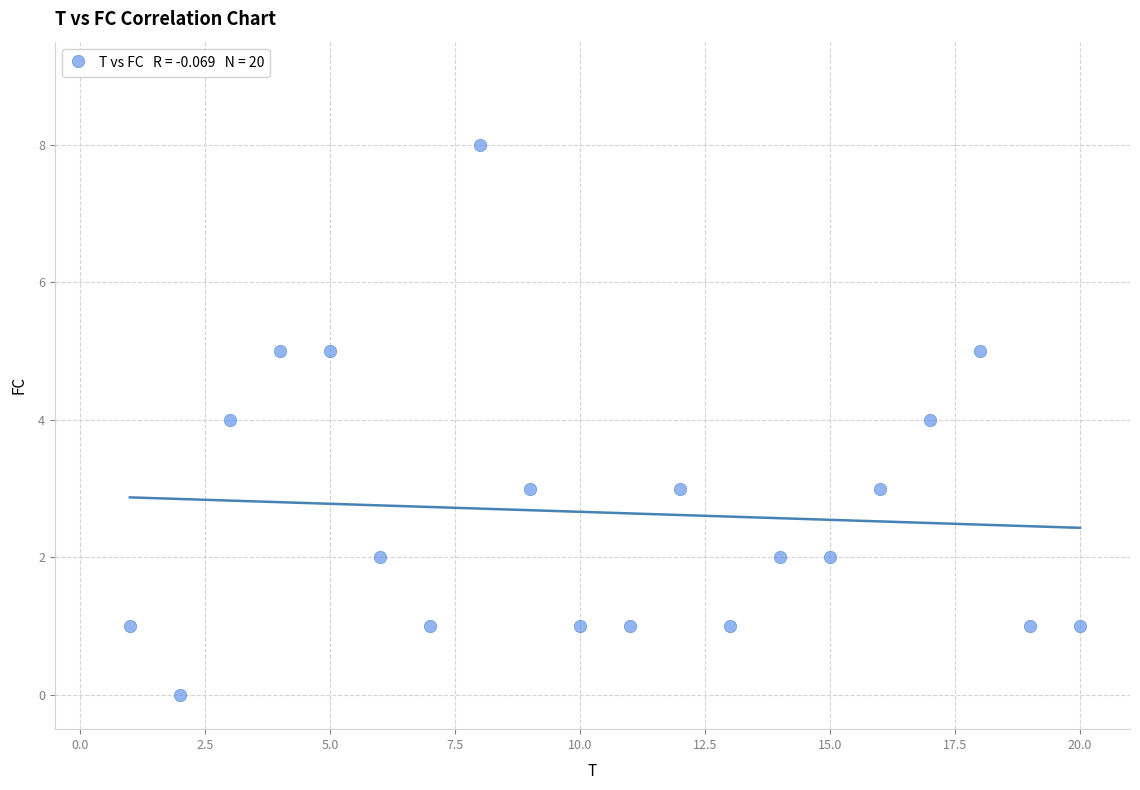

What is the range of X values (max minus min)?

19